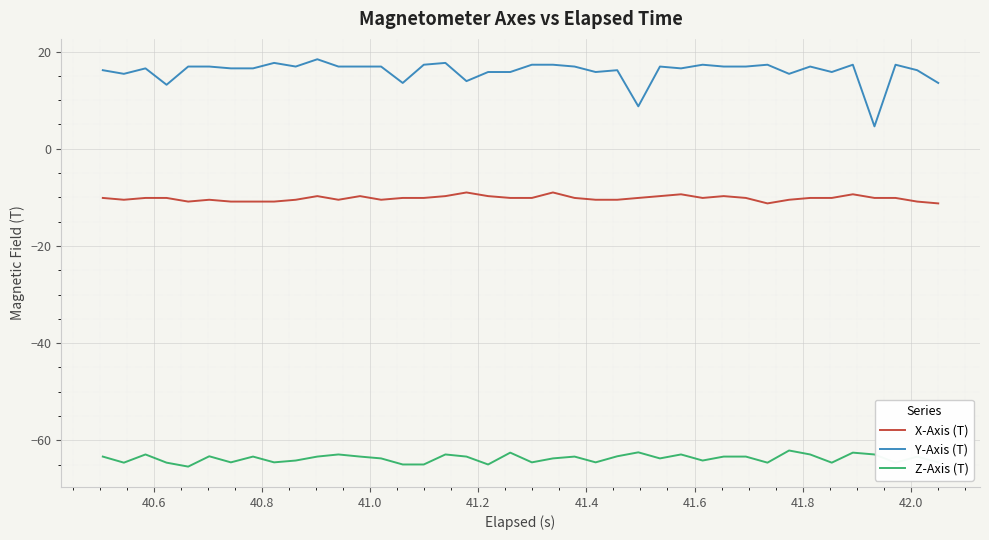

List the series in order of their overall mean, highest first.

Y-Axis (T), X-Axis (T), Z-Axis (T)